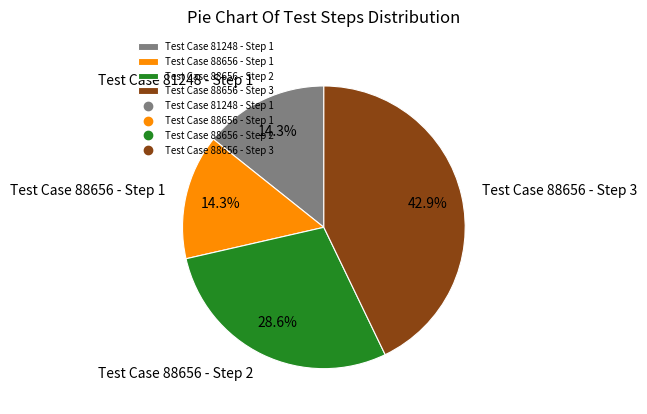

How many segments does this pie chart have?

4